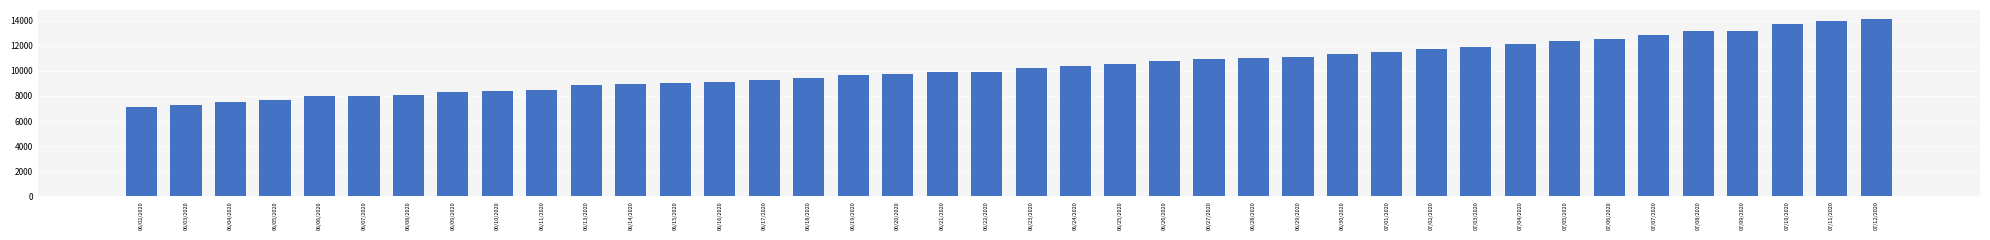

The chart shows a value of 16607 at 06/25/2020. True or false?

False